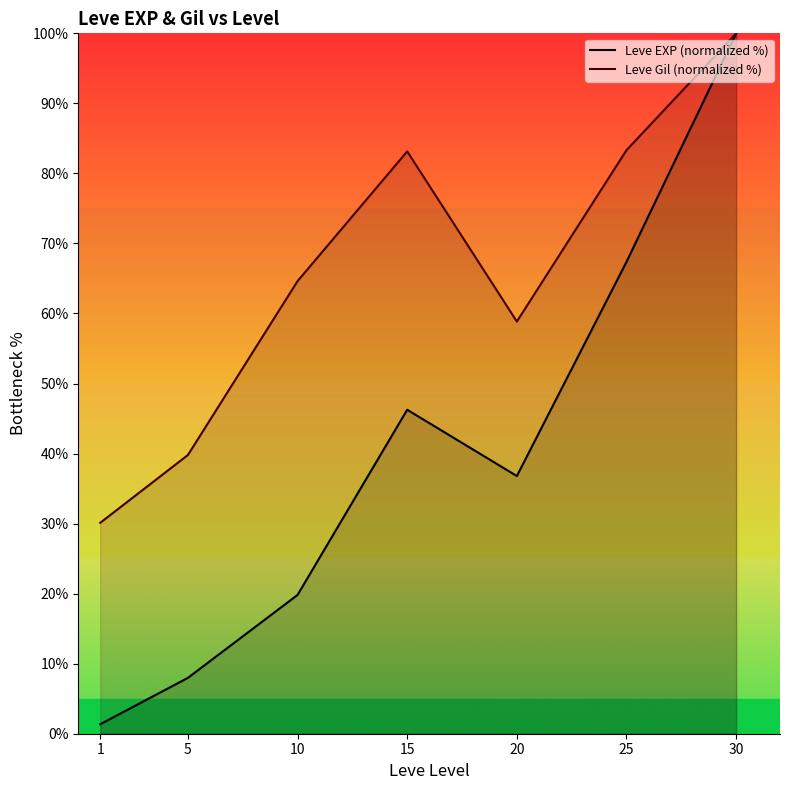

Which series has the largest total across all categories?

Leve Gil (normalized %)